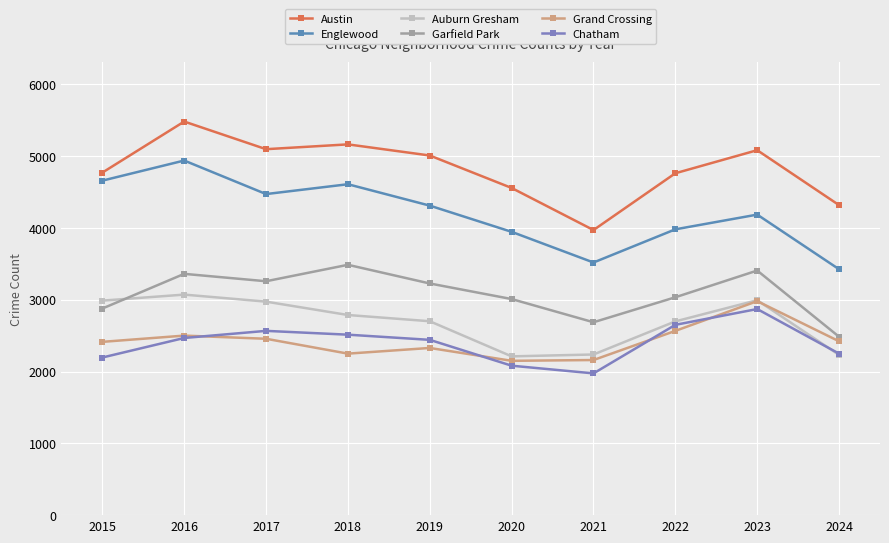

At which label is Englewood closest to 4181?

2023